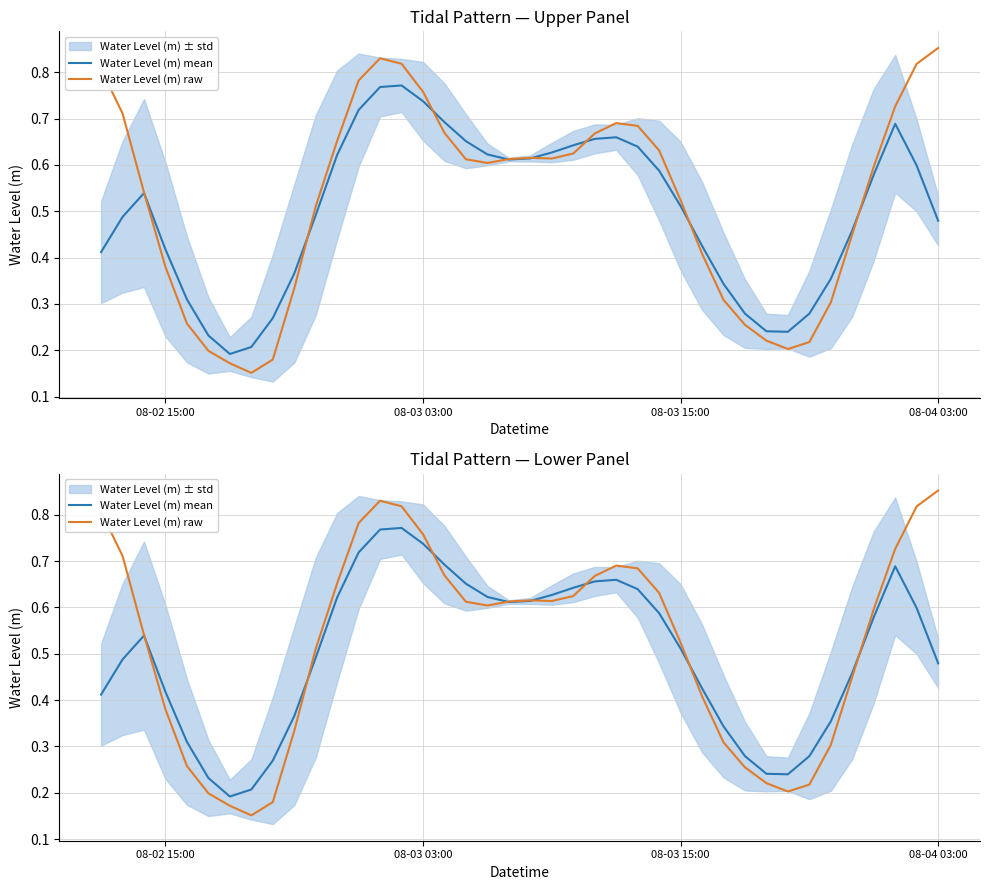

How many interior local peaks does the Water Level (m) raw series have?

3